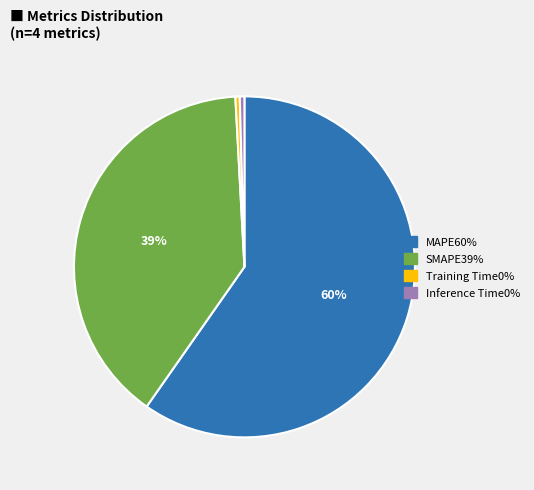

To the nearest percent, what is the average slice percentage?

25%